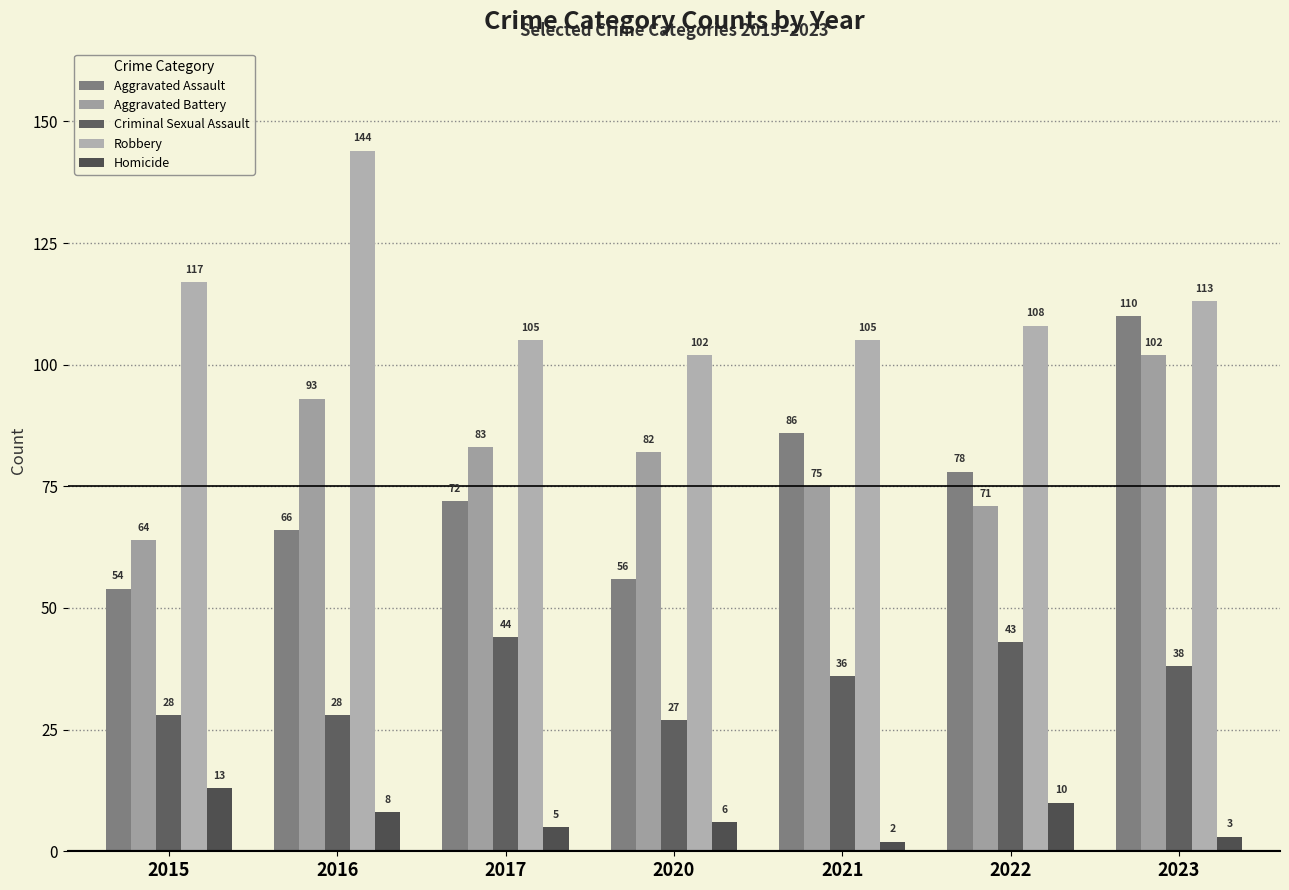

What is the value of the Criminal Sexual Assault bar at the 7th from the left?

38